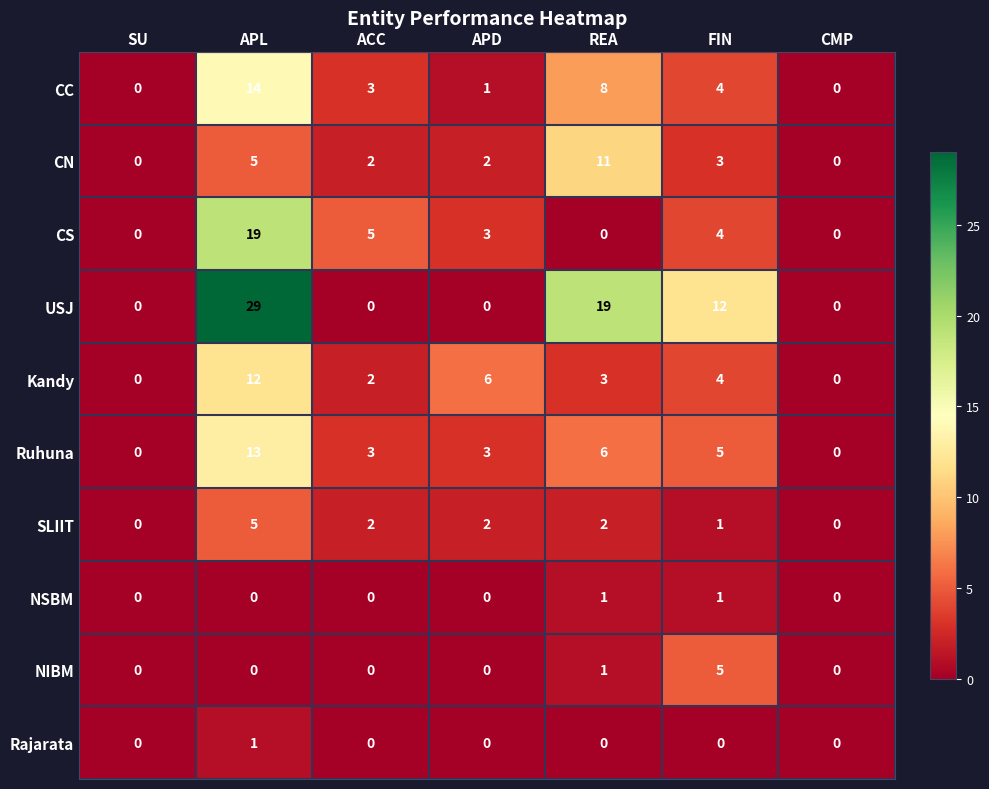

What is the maximum value for USJ?

29